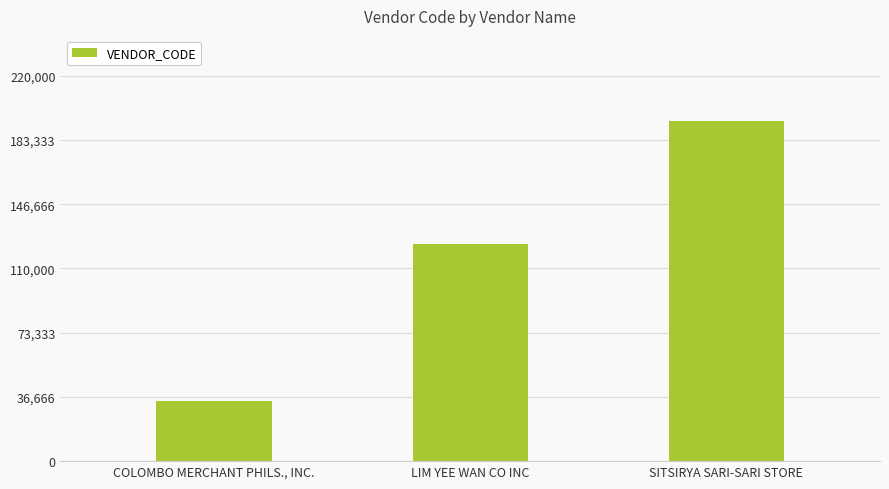

The chart shows a value of 34193 at COLOMBO MERCHANT PHILS., INC.. True or false?

True